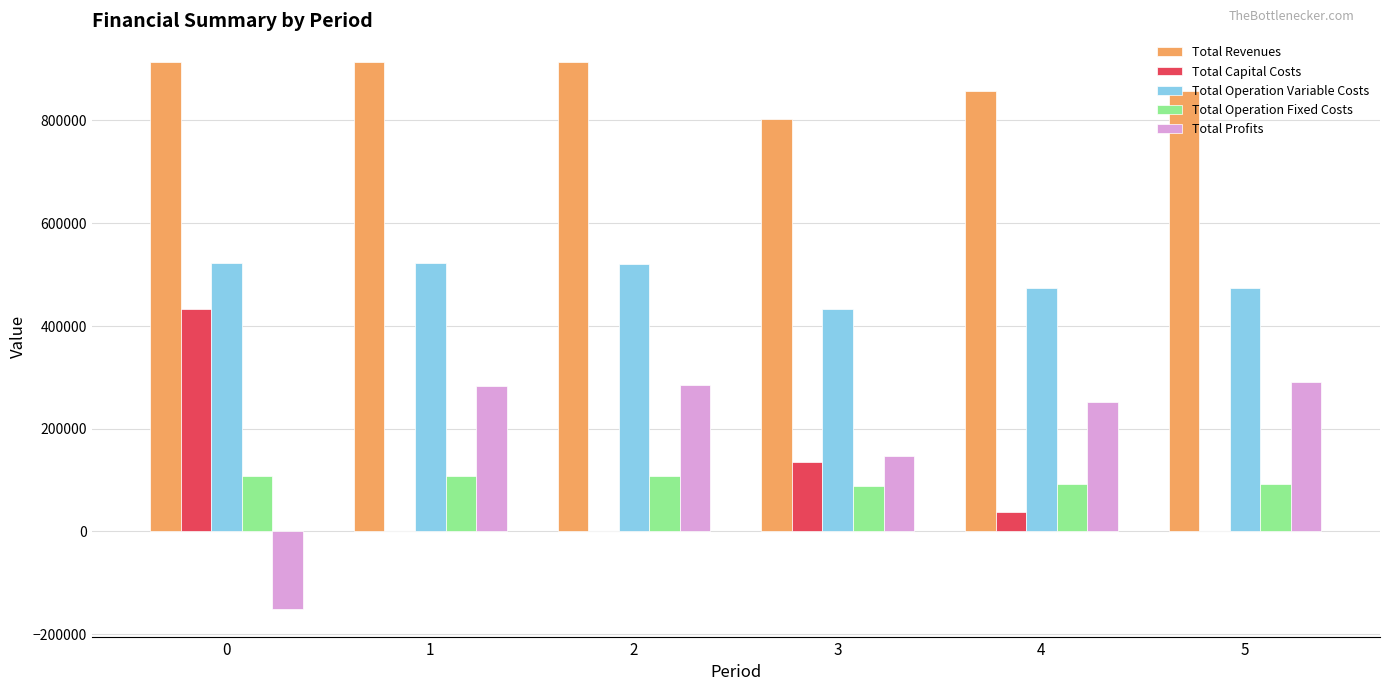

The value of Total Profits at 2 is 284738.7. True or false?

True